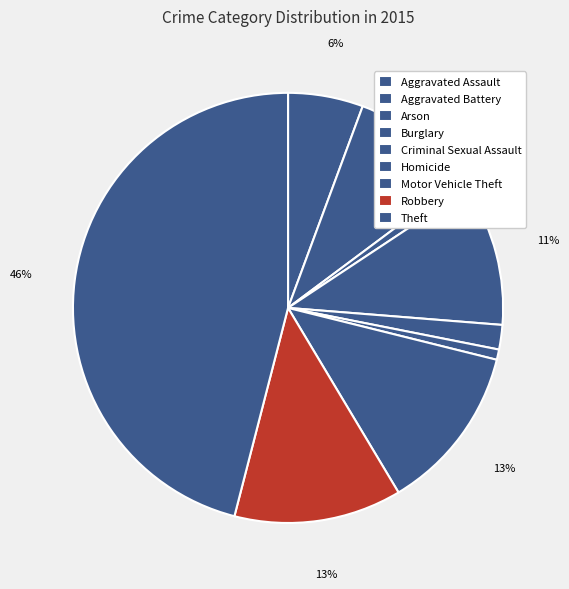

What percentage do Motor Vehicle Theft and Burglary together represent?

23.1%